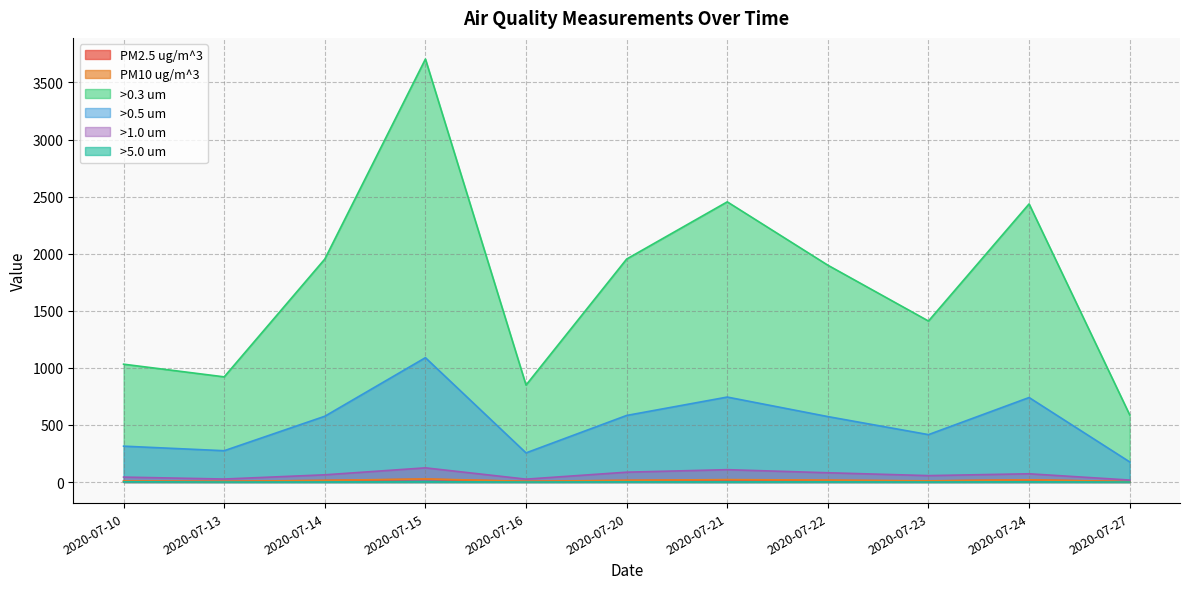

Rank the series at 2020-07-21 from lowest to highest value.

>5.0 um, PM2.5 ug/m^3, PM10 ug/m^3, >1.0 um, >0.5 um, >0.3 um